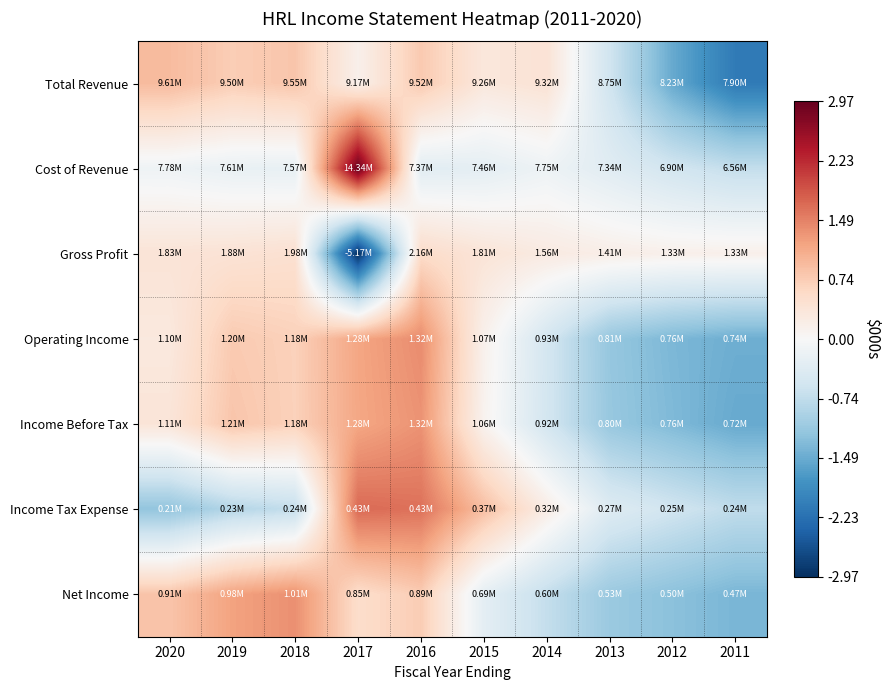

Reading left to right, transcribe all the data shown in this chart.

Total Revenue: 2020=0.9	2019=0.7	2018=0.8	2017=0.2	2016=0.8	2015=0.3	2014=0.4	2013=-0.6	2012=-1.5	2011=-2.1
Cost of Revenue: 2020=-0.1	2019=-0.2	2018=-0.2	2017=3.0	2016=-0.3	2015=-0.3	2014=-0.1	2013=-0.3	2012=-0.6	2011=-0.7
Gross Profit: 2020=0.4	2019=0.4	2018=0.5	2017=-3.0	2016=0.6	2015=0.4	2014=0.3	2013=0.2	2012=0.2	2011=0.2
Operating Income: 2020=0.3	2019=0.8	2018=0.7	2017=1.2	2016=1.4	2015=0.1	2014=-0.5	2013=-1.1	2012=-1.3	2011=-1.5
Income Before Tax: 2020=0.4	2019=0.8	2018=0.7	2017=1.2	2016=1.3	2015=0.1	2014=-0.5	2013=-1.1	2012=-1.3	2011=-1.5
Income Tax Expense: 2020=-1.2	2019=-0.9	2018=-0.7	2017=1.7	2016=1.6	2015=0.9	2014=0.2	2013=-0.4	2012=-0.6	2011=-0.7
Net Income: 2020=0.8	2019=1.2	2018=1.4	2017=0.5	2016=0.7	2015=-0.3	2014=-0.7	2013=-1.1	2012=-1.2	2011=-1.4